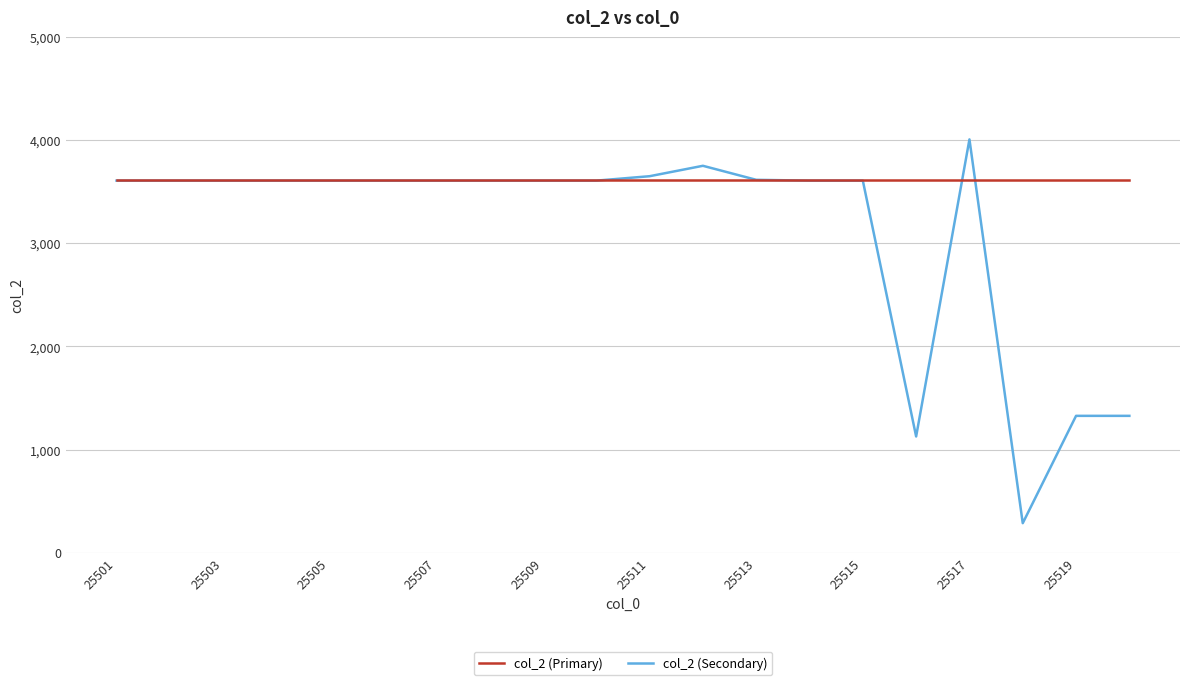

Which series has the widest spread of values?

col_2 (Secondary)